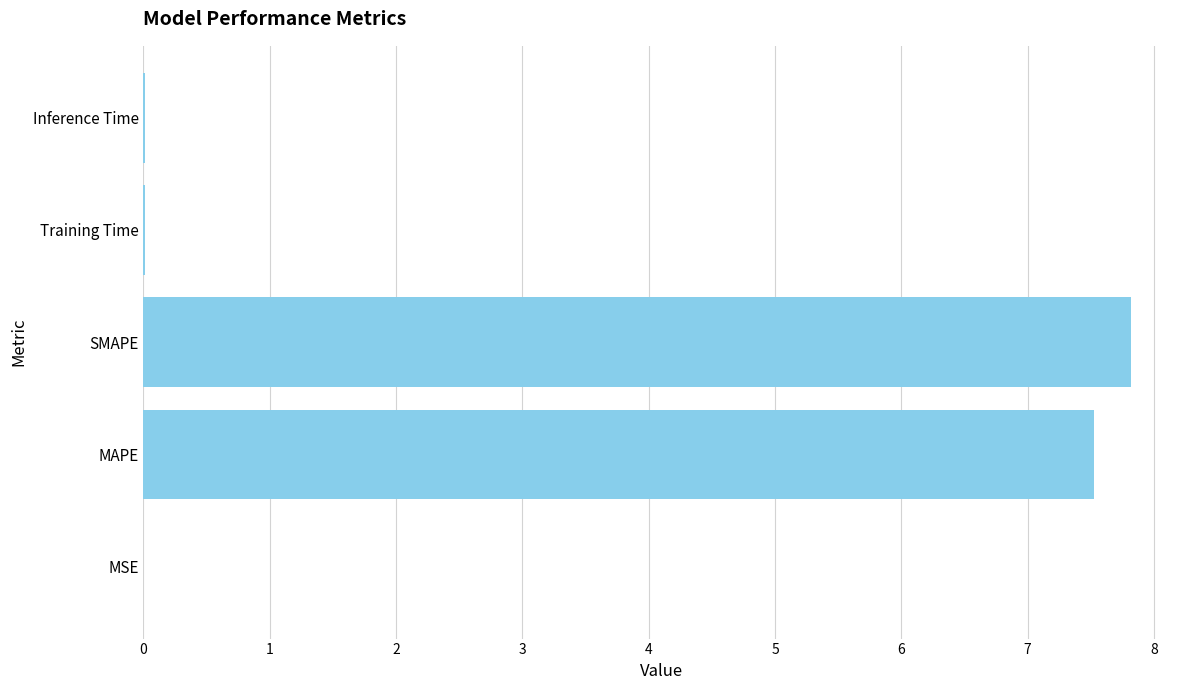

True or false: the data shows 0.0 at Training Time.

True